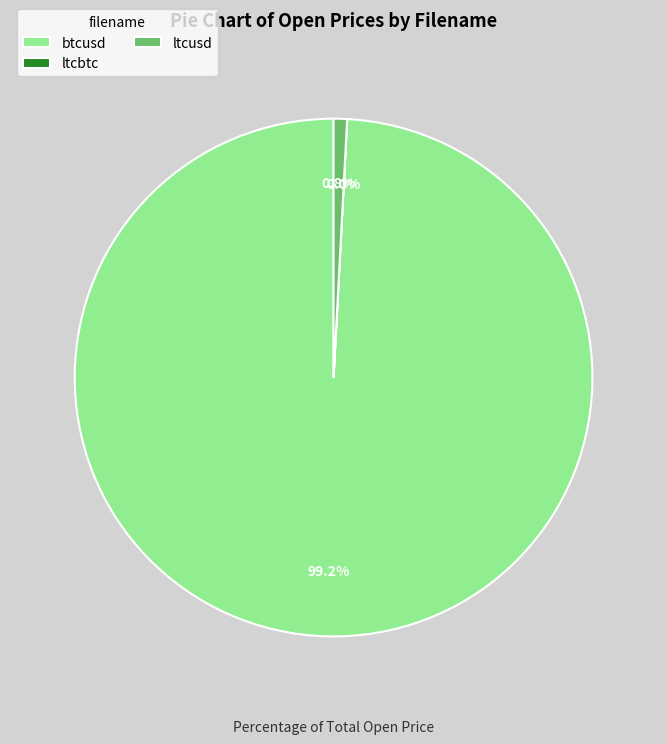

Is btcusd the majority of the pie?

Yes